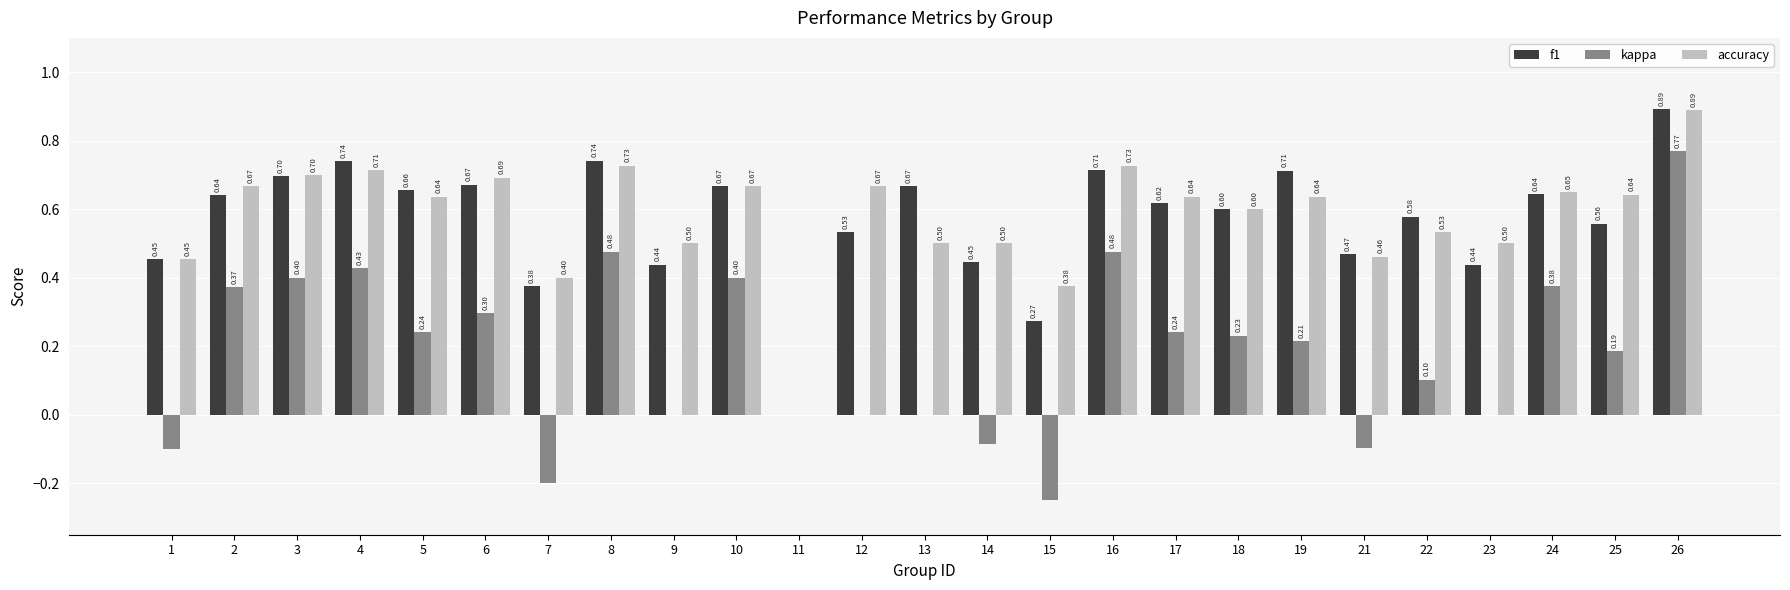

What is the total value across all series at 17?

1.5